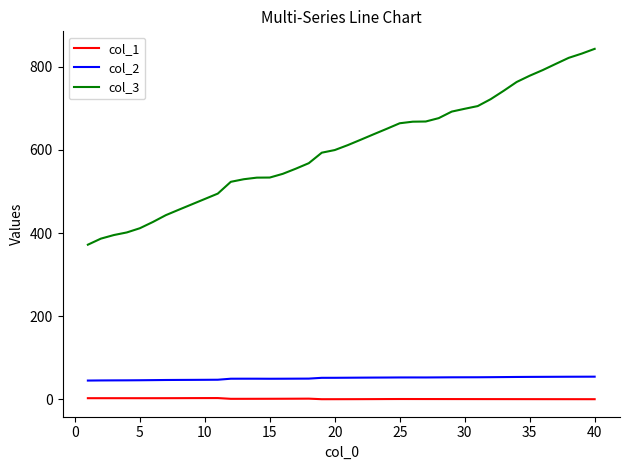

What is the maximum value shown in the chart?

842.7